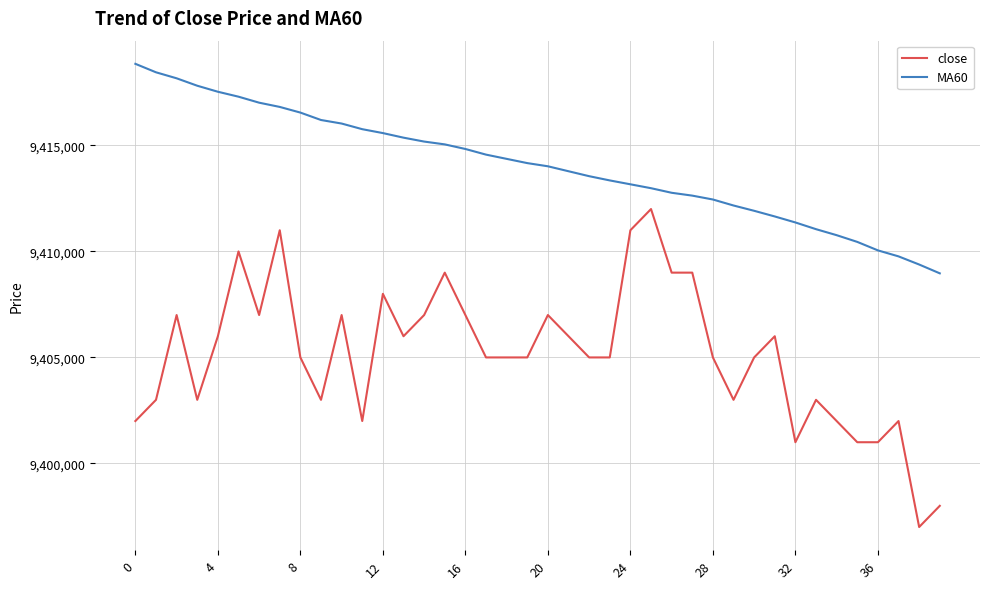

What is the difference between the maximum and minimum values in the close series?

15000